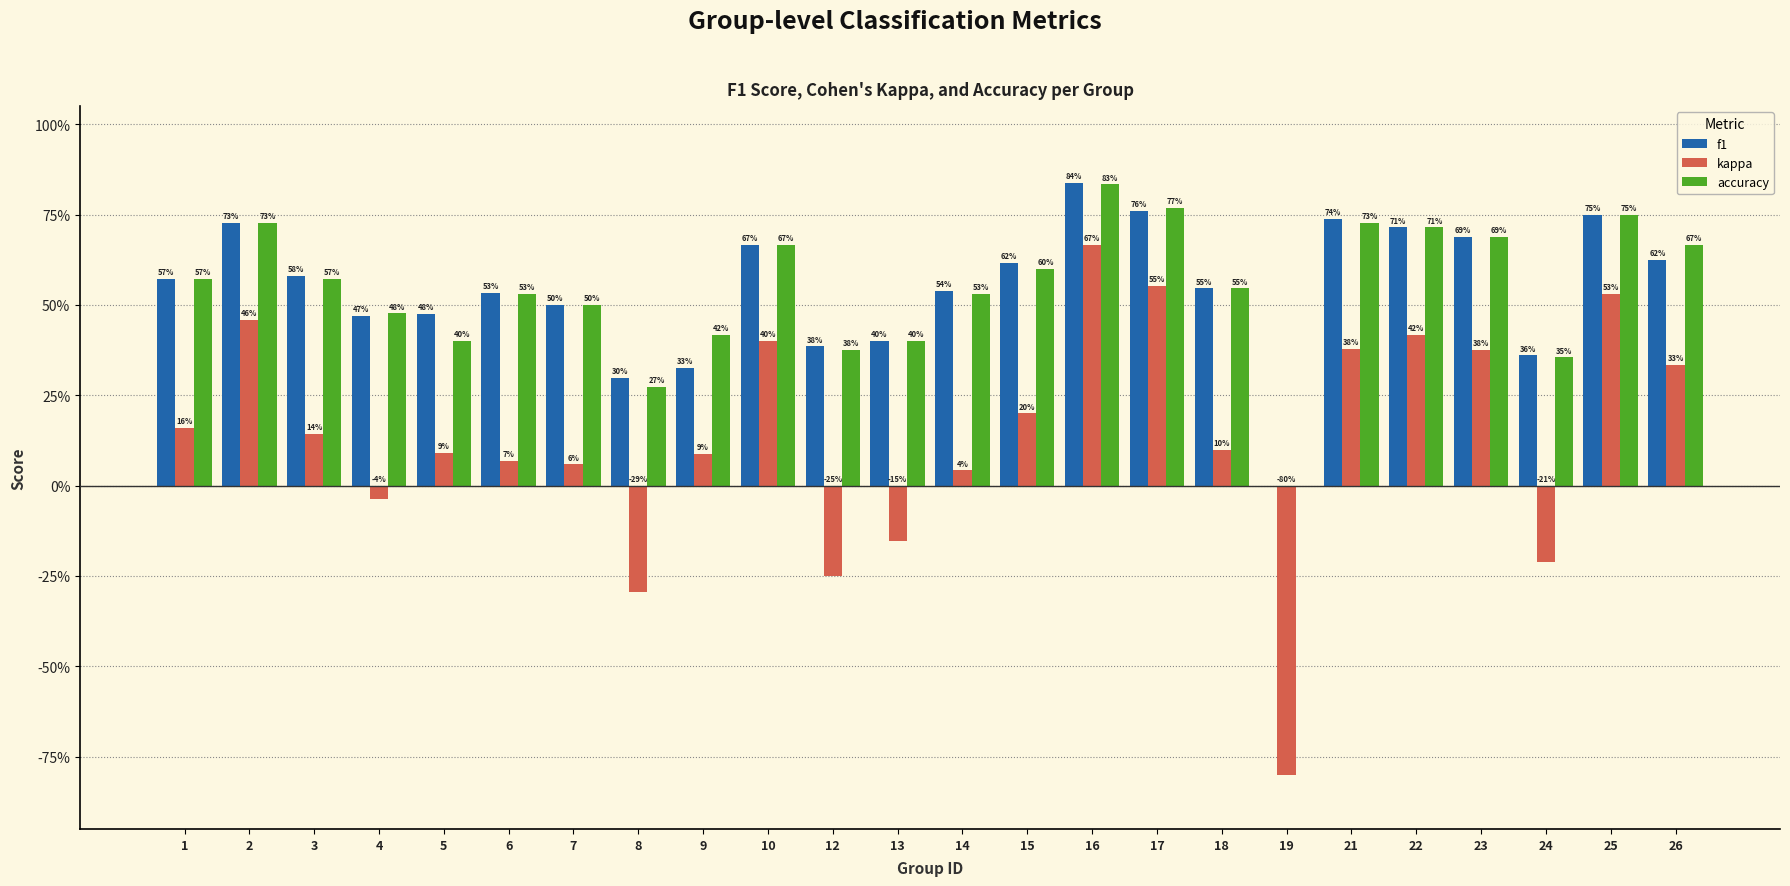

What are all the series names shown in the legend?

f1, kappa, accuracy